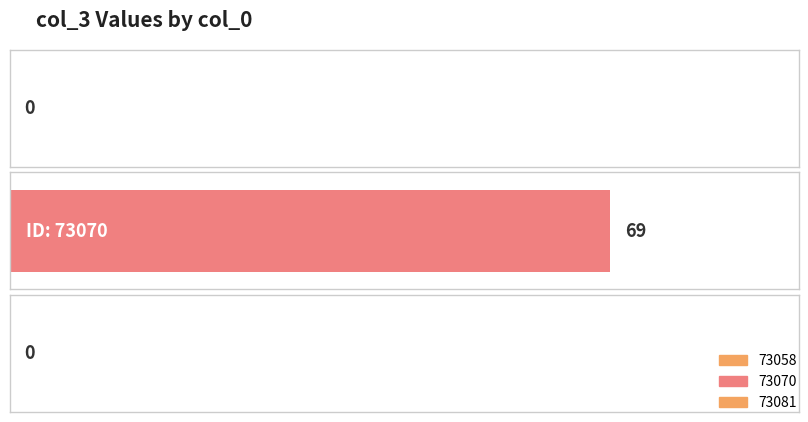

Between 73070 and 73058, which is larger?

73070